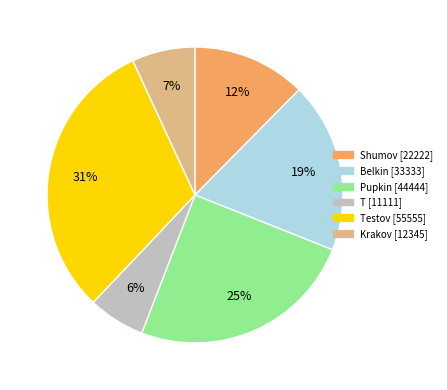

To the nearest percent, what is the difference between the largest and smallest slice percentages?

25%